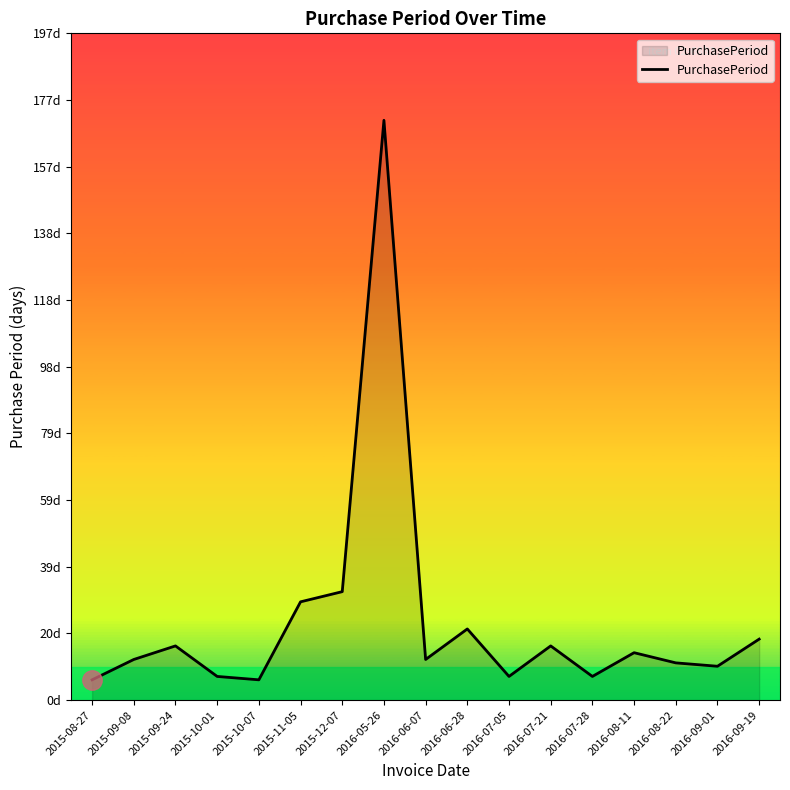

Approximately how many times larger is the value at 2015-12-07 compared to 2016-09-01?

3.2